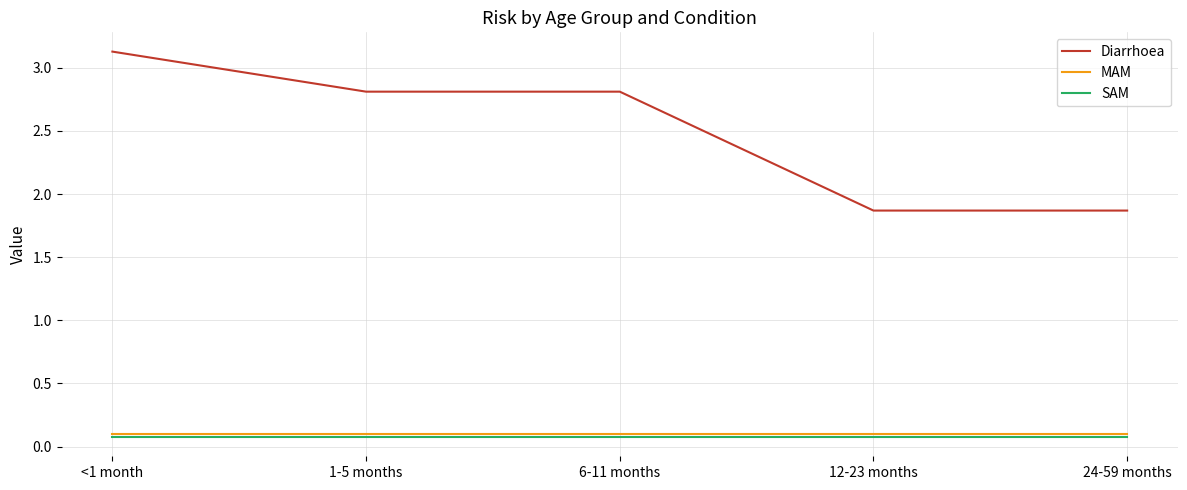

Which series has the widest spread of values?

Diarrhoea